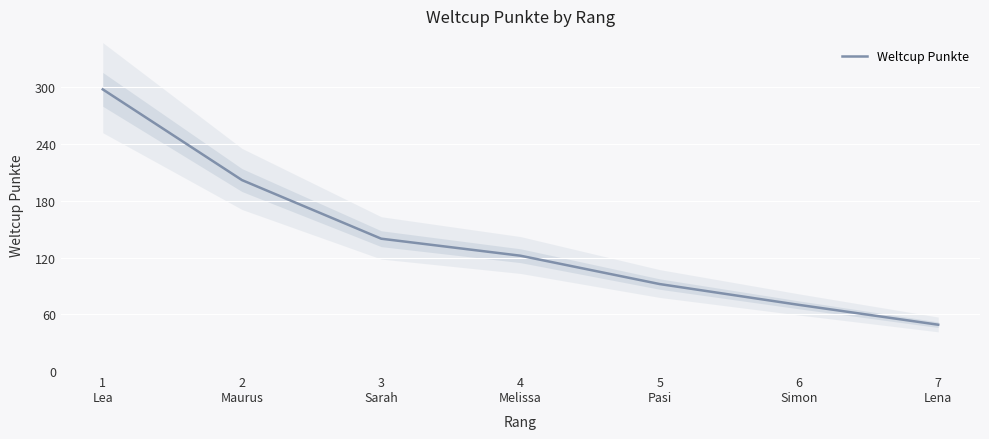

What is the lowest value of the Weltcup Punkte series?

49